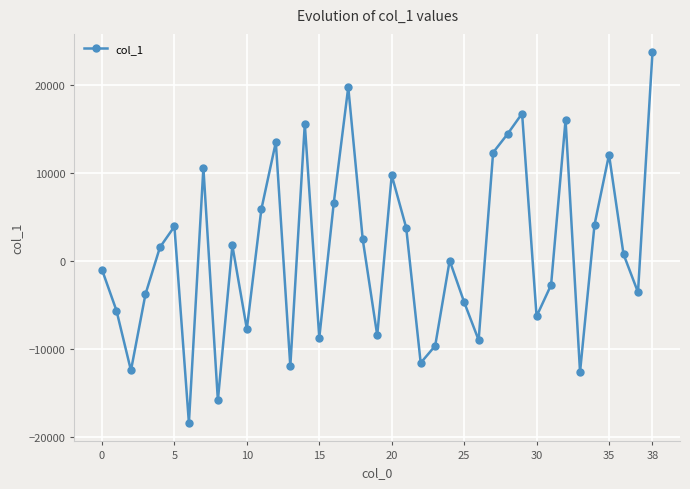

What is the value of the 13th point from the left?

13474.8